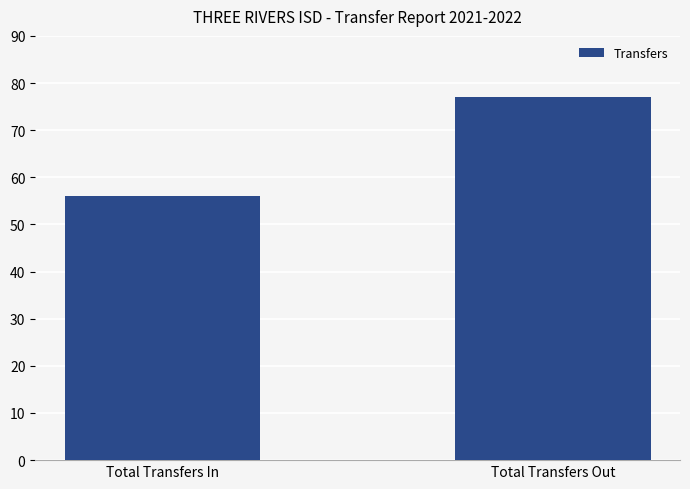

At which label is the value closest to 66?

Total Transfers In